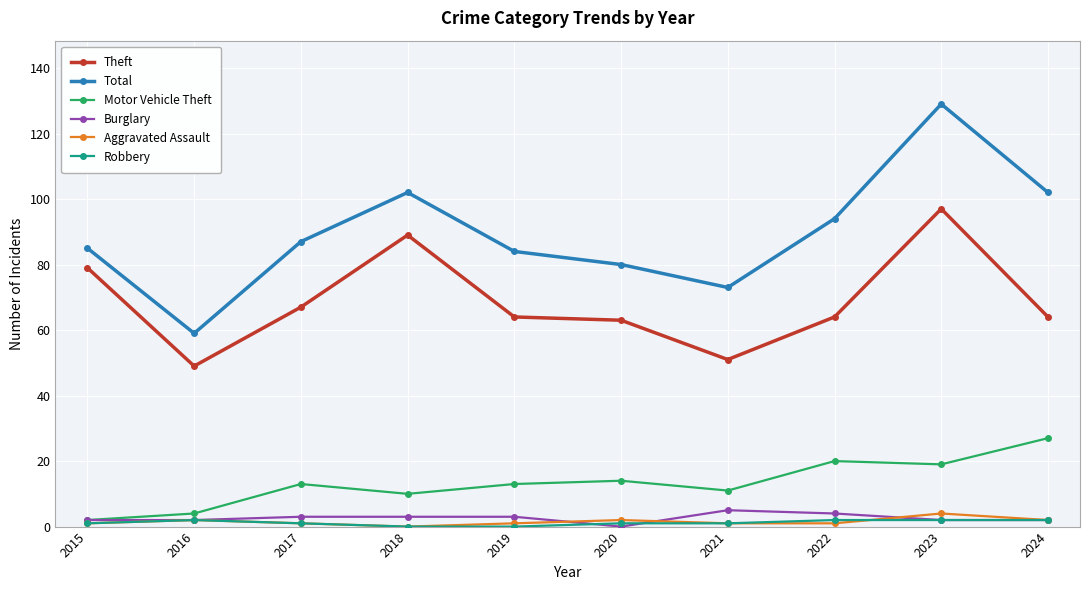

Reading right to left, transcribe all the data shown in this chart.

Theft: 64	97	64	51	63	64	89	67	49	79
Total: 102	129	94	73	80	84	102	87	59	85
Motor Vehicle Theft: 27	19	20	11	14	13	10	13	4	2
Burglary: 2	2	4	5	0	3	3	3	2	2
Aggravated Assault: 2	4	1	1	2	1	0	1	2	1
Robbery: 2	2	2	1	1	0	0	1	2	1